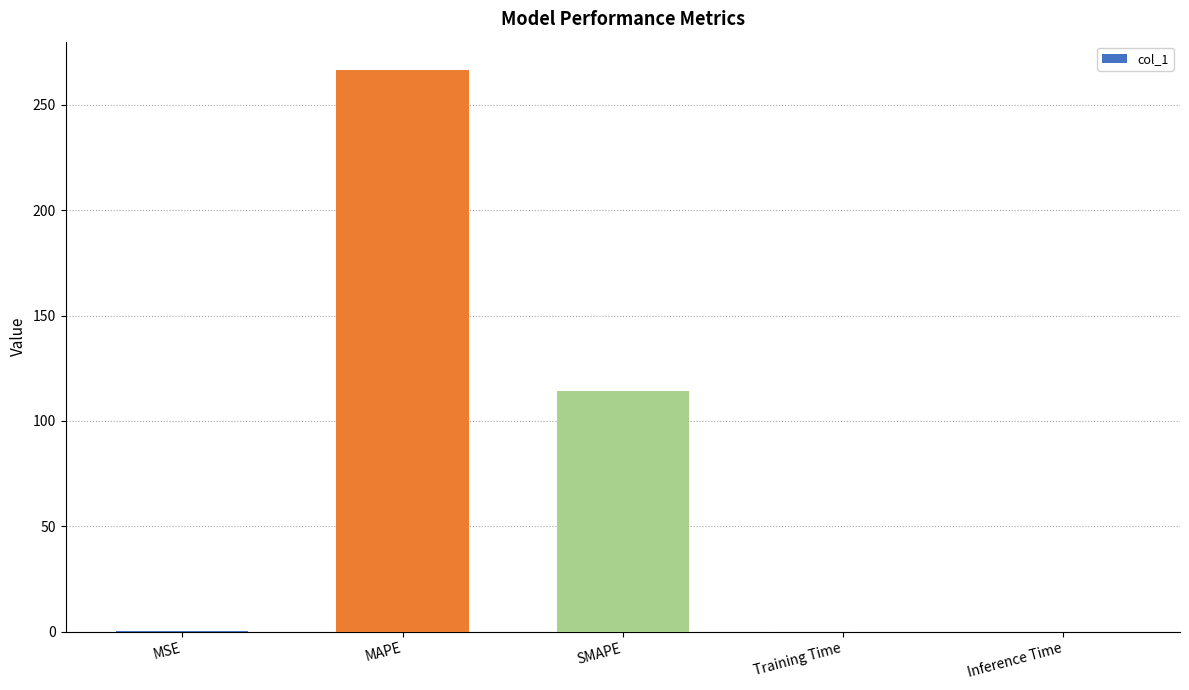

Where is the data nearest to the value 133?

SMAPE